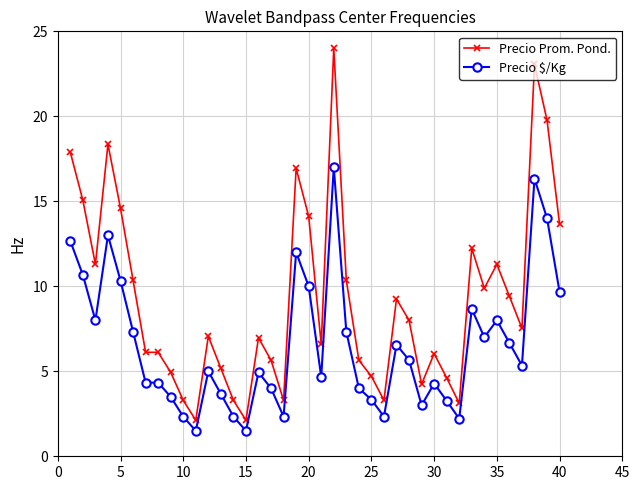

At how many categories does at least one series exceed 10?

15